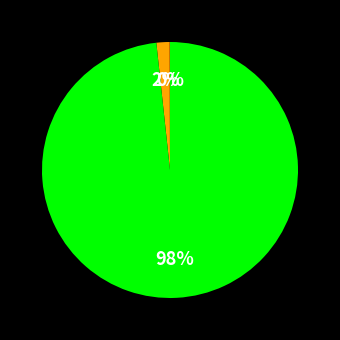

To the nearest percent, what is the difference between the largest and smallest slice percentages?

98%